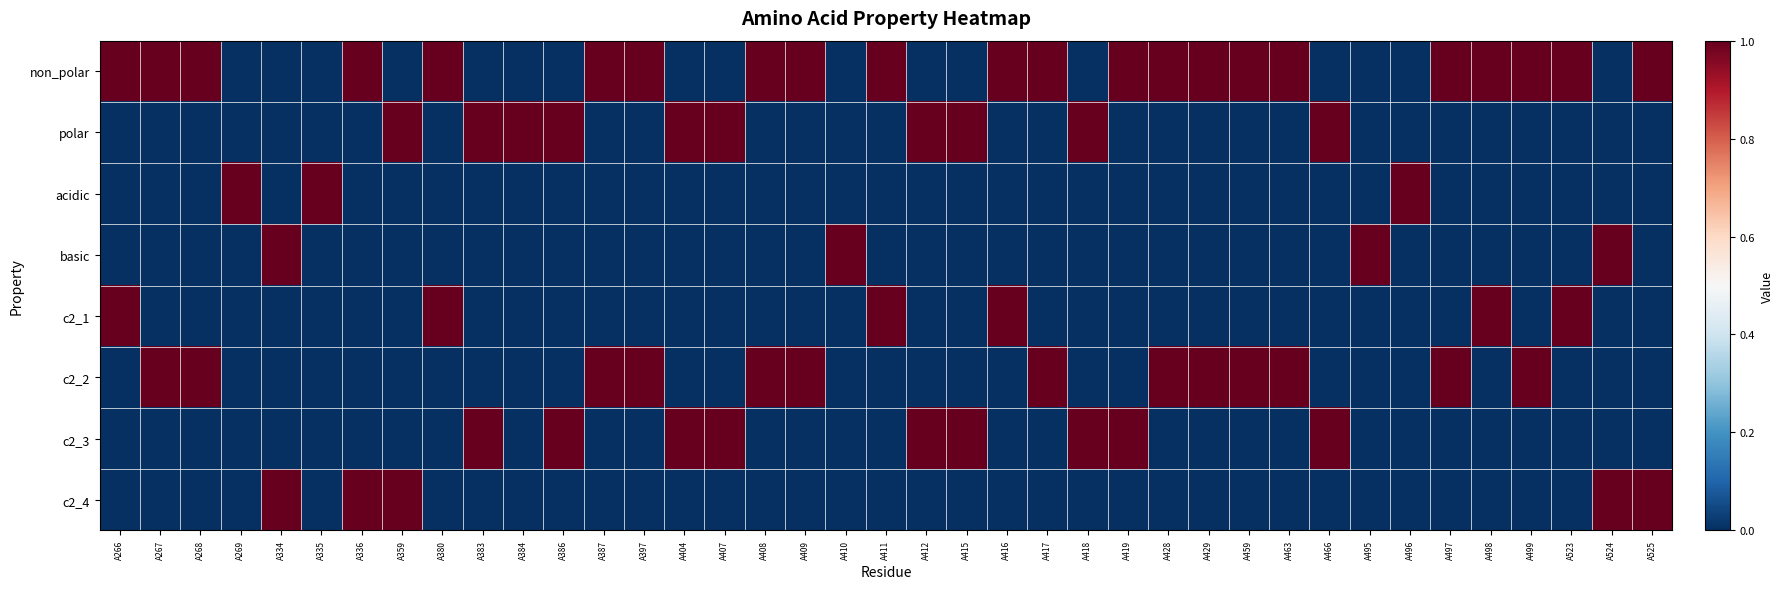

Rank the series at A498 from lowest to highest value.

polar, acidic, basic, c2_2, c2_3, c2_4, non_polar, c2_1